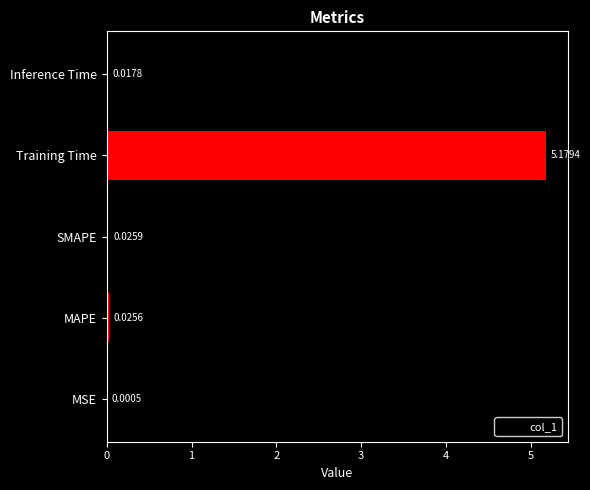

Are the bars horizontal?

Yes